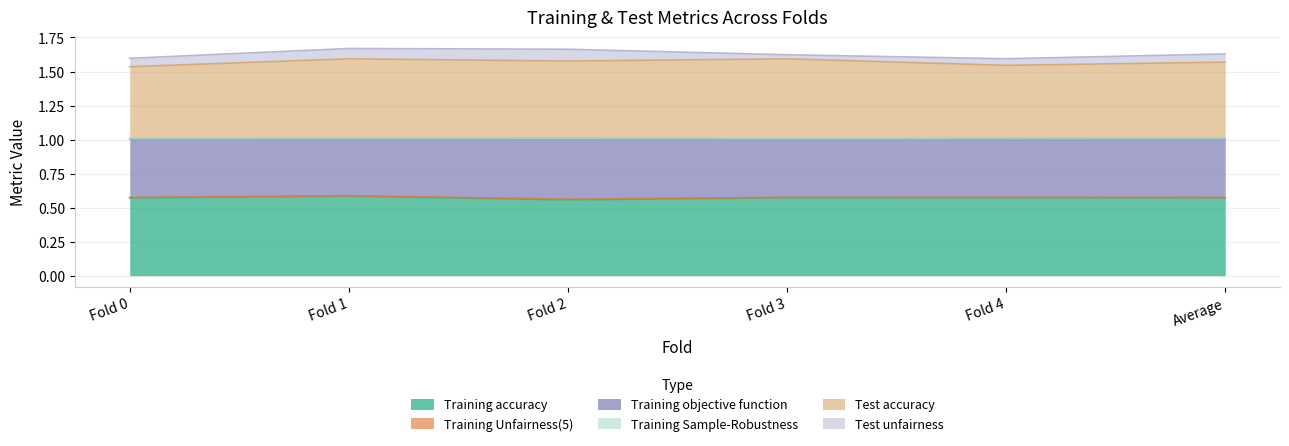

In Training Unfairness(5), how many points are higher than both neighbors (excluding endpoints)?

2